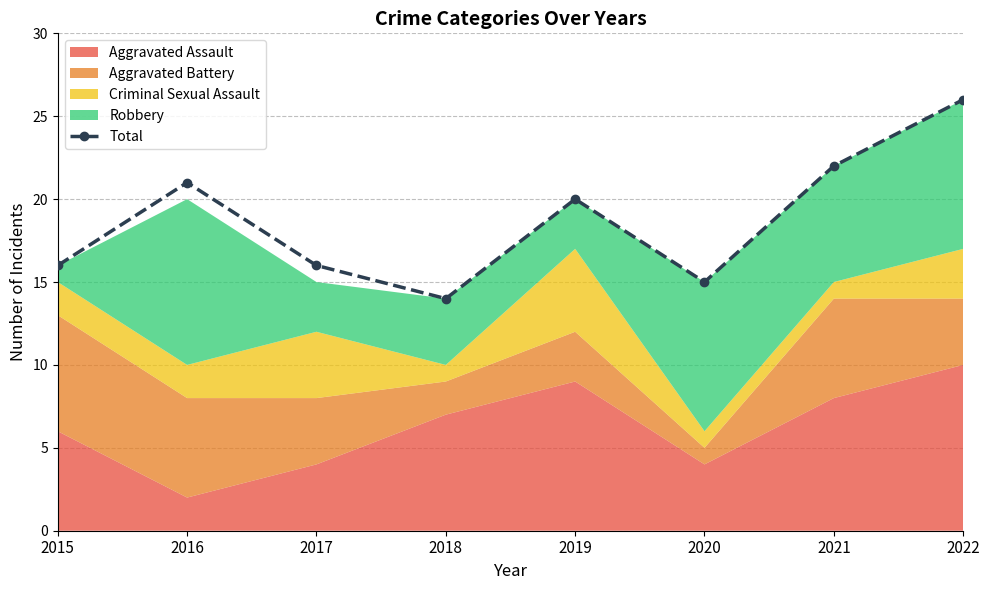

How many data points does each series have?

8